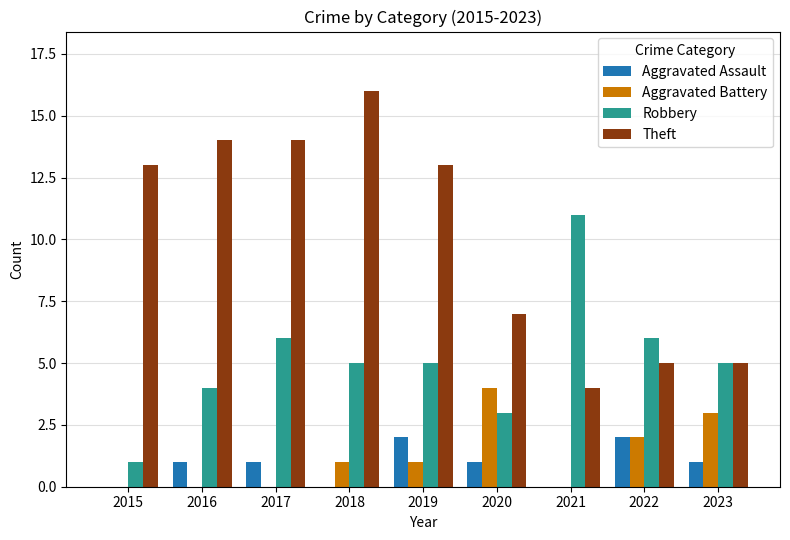

At which label does Theft reach its peak?

2018